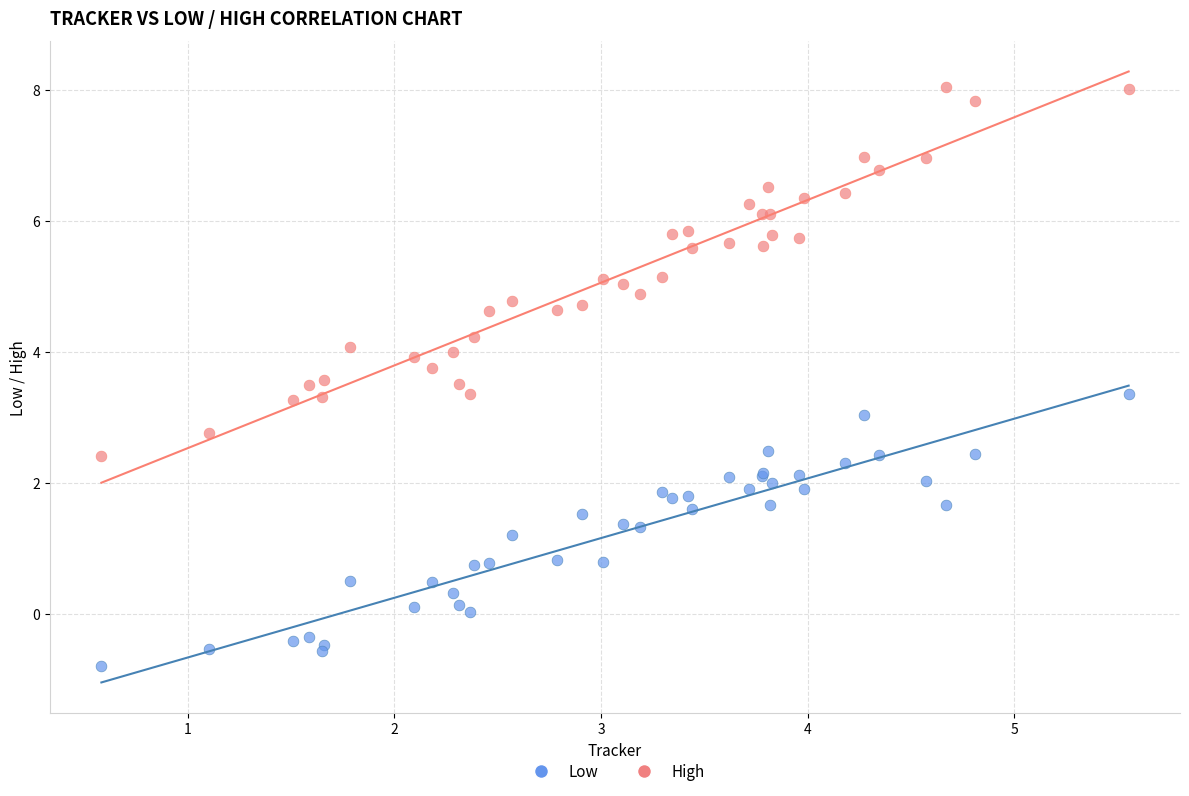

Which series contains the highest Y value?

High